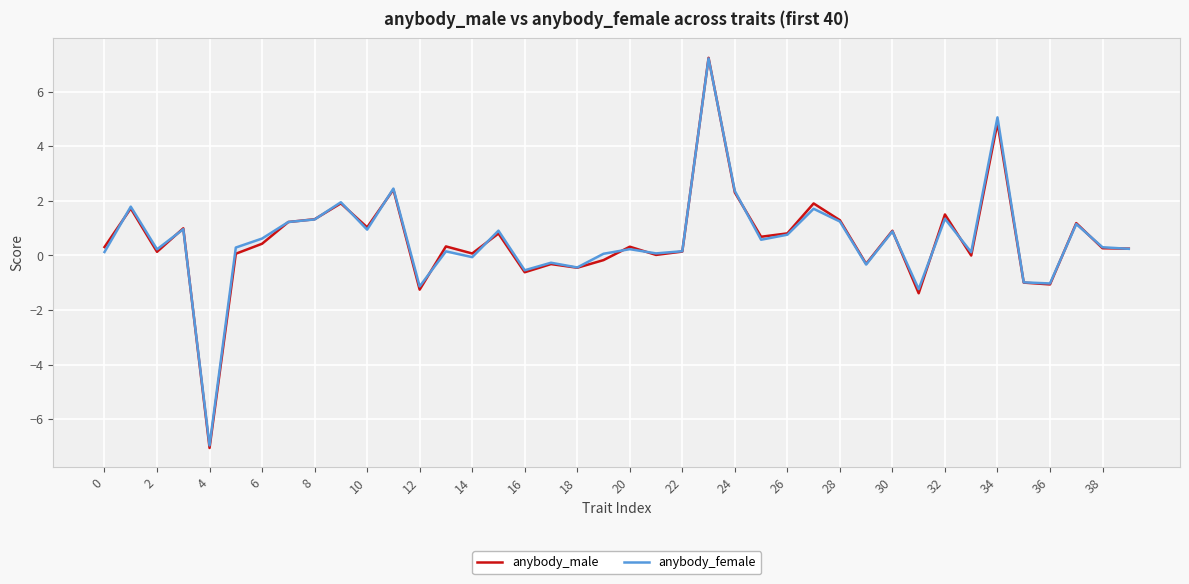

What is the minimum value for anybody_female?

-7.0